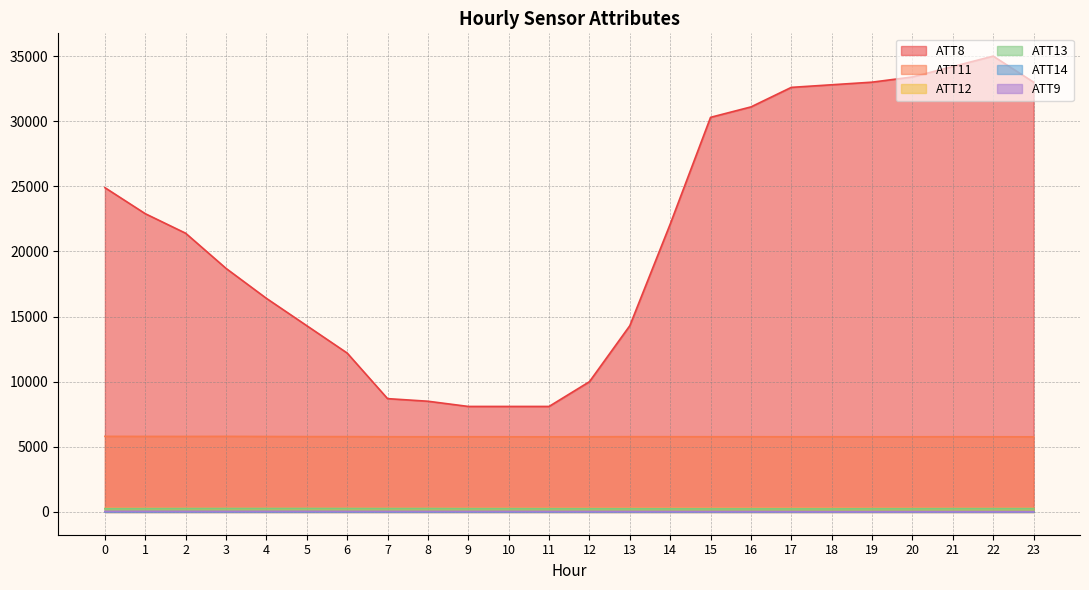

What are all the series names shown in the legend?

ATT8, ATT11, ATT12, ATT13, ATT14, ATT9